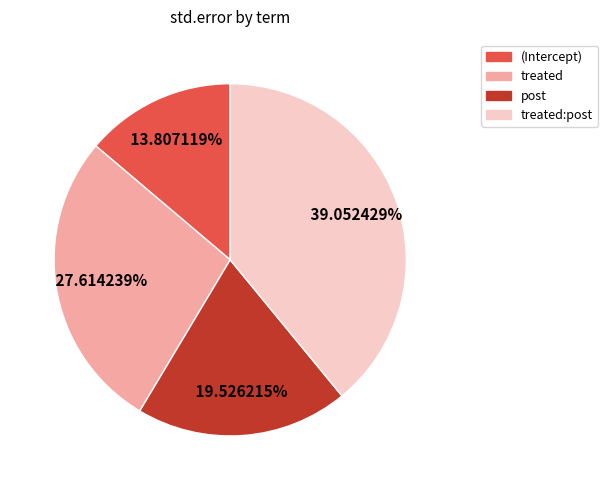

Is there any slice that represents more than half of the pie?

No